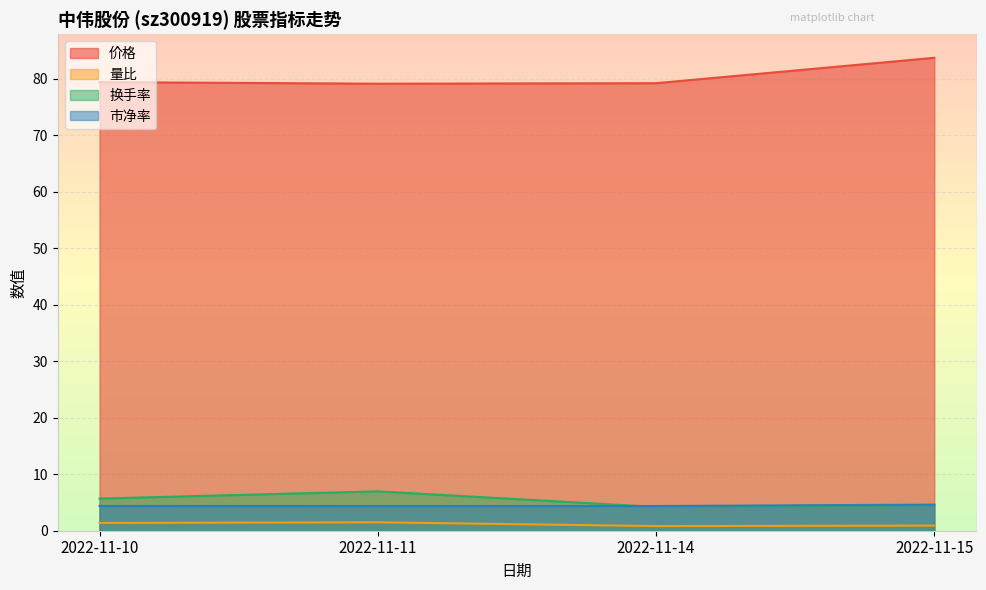

True or false: 量比 and 价格 cross at least once.

False